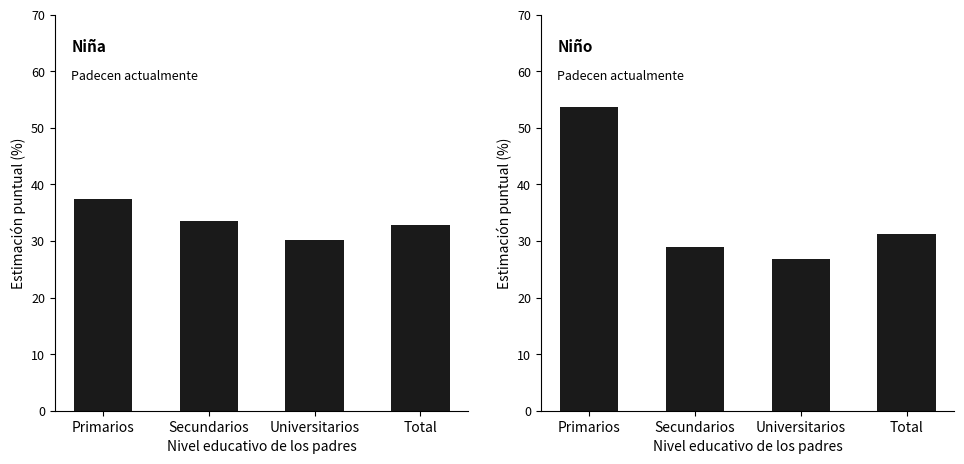

True or false: Niño (Sí) has a value of 31.1 at Total.

True